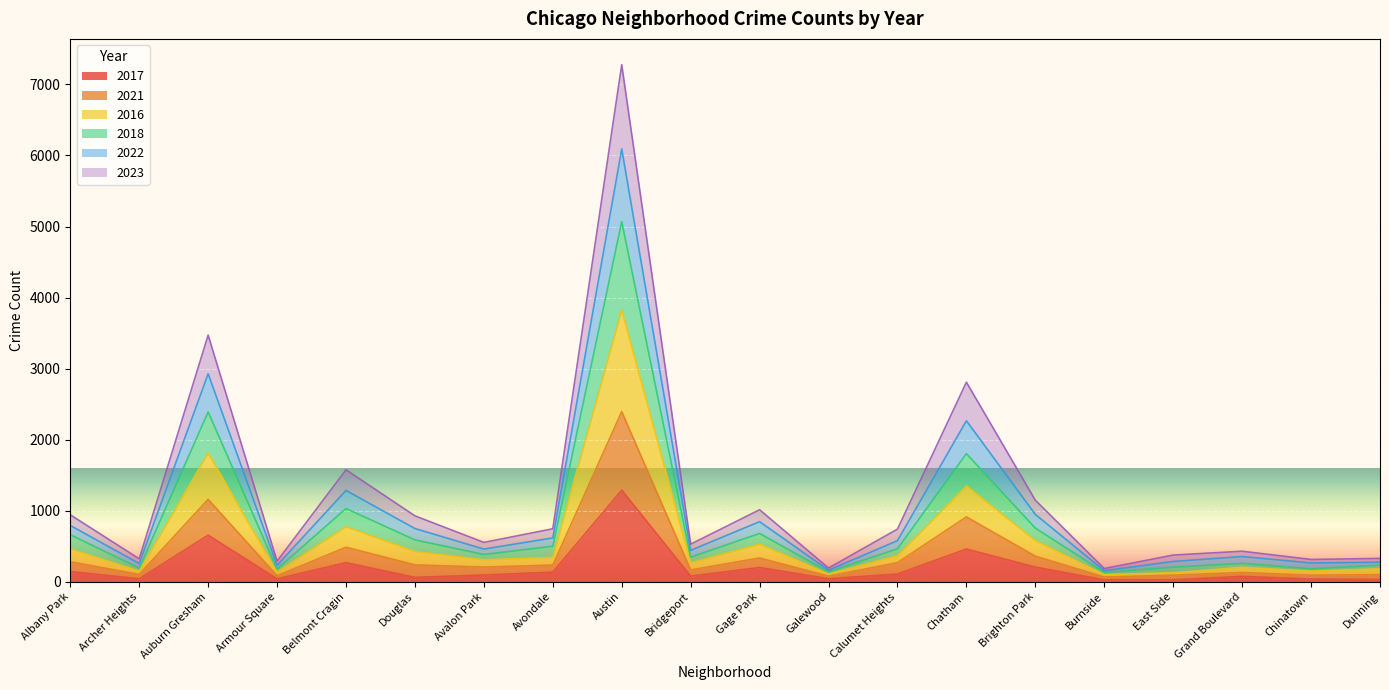

True or false: 2016 has a value of 463 at Albany Park.

True